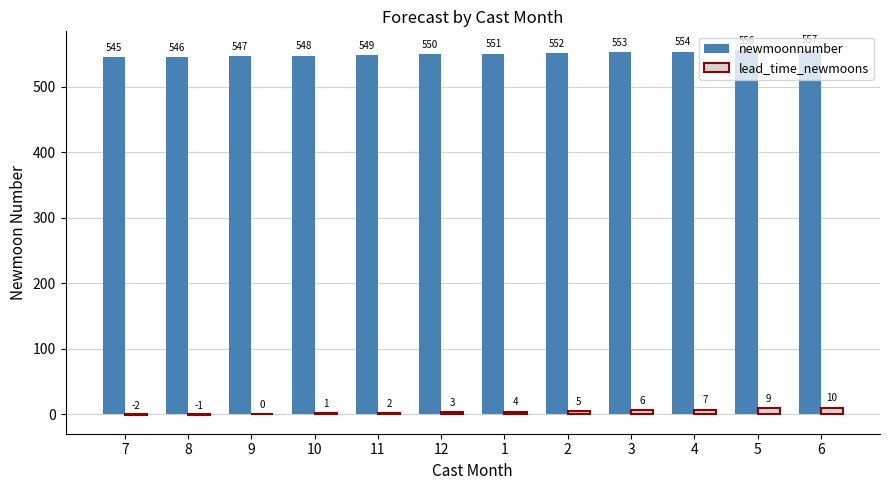

Are the bars grouped side by side (vs. stacked)?

Yes